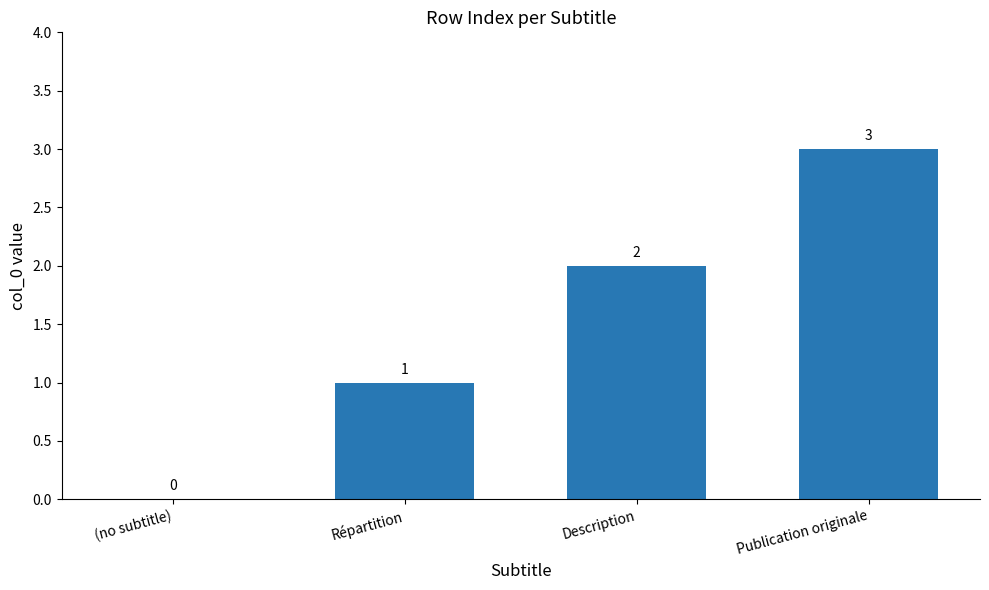

Between Répartition and (no subtitle), which is larger?

Répartition